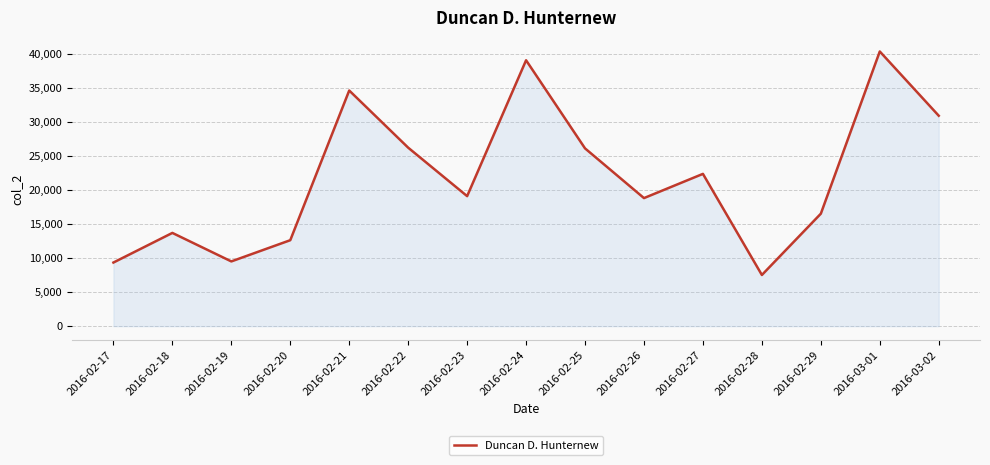

Does the chart display data point markers on the line(s)?

No